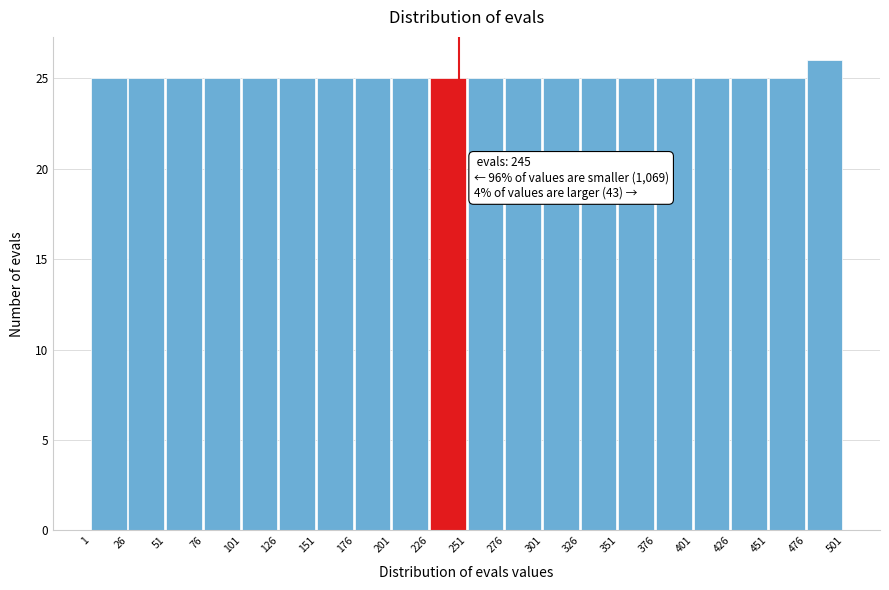

Over which range of the x-axis is the bar tallest?

476 to 501